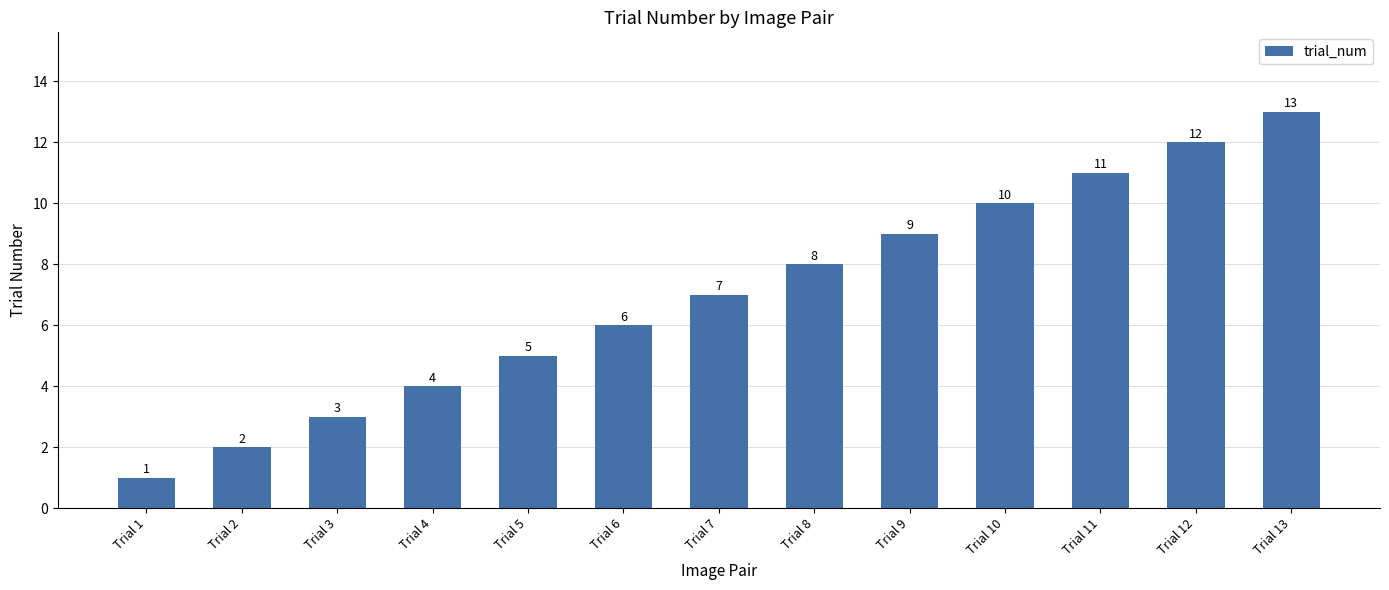

Between Trial 10 and Trial 8, which is larger?

Trial 10